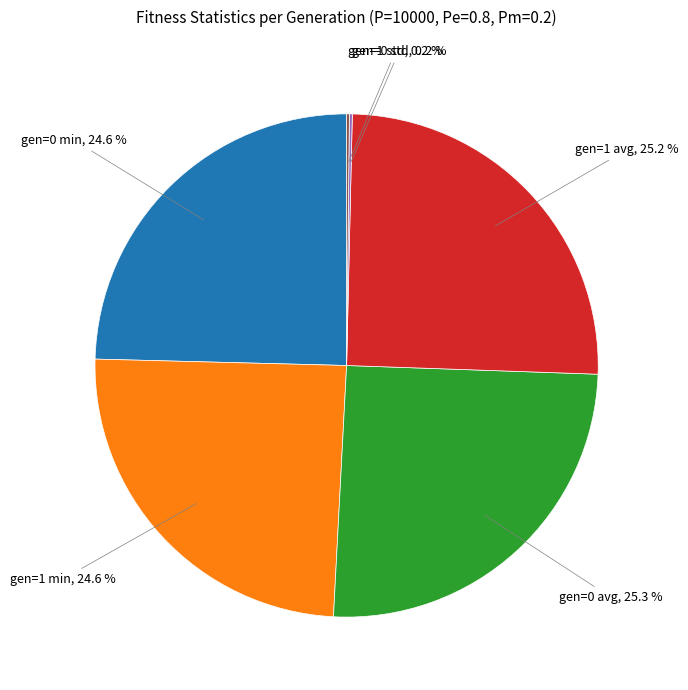

Is there a majority slice in this chart?

No